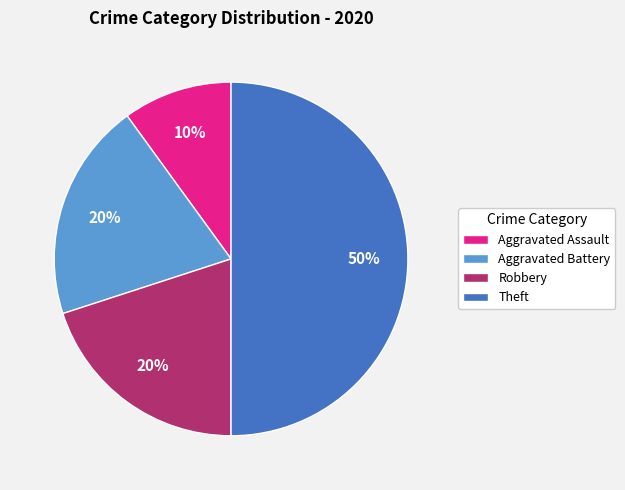

Is the sum of Aggravated Battery and Theft greater than half?

Yes